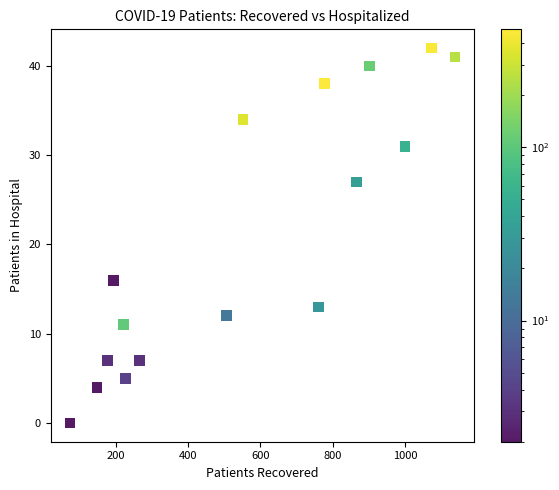

What is the range of Y values (max minus min)?

42